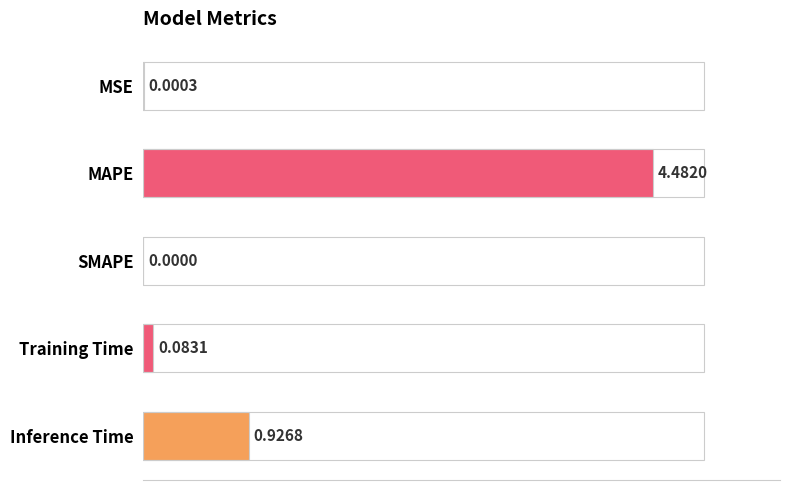

Are the bars grouped side by side (vs. stacked)?

No